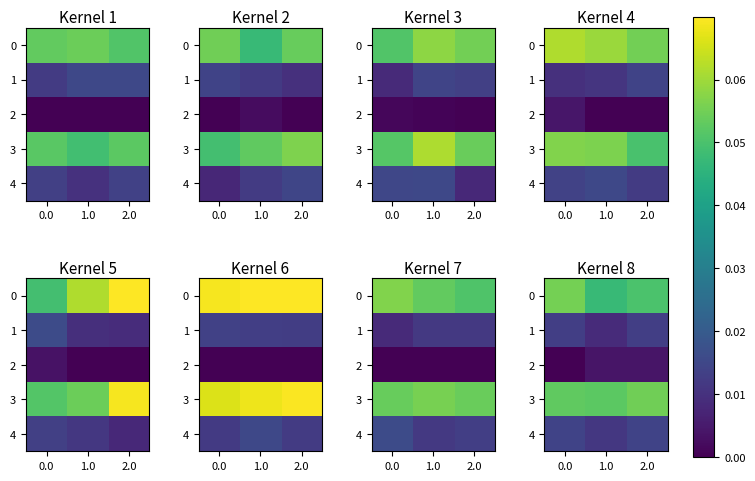

How many values in the row_2 series exceed 0?

2